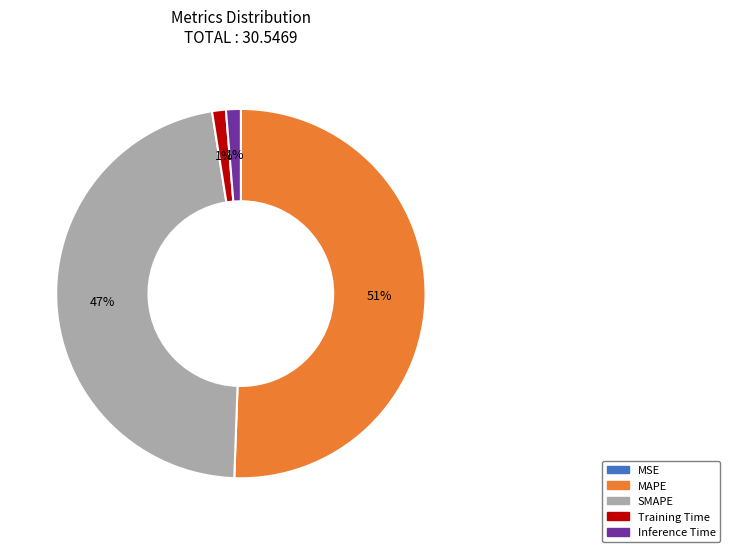

To the nearest percent, what portion does SMAPE represent?

47%